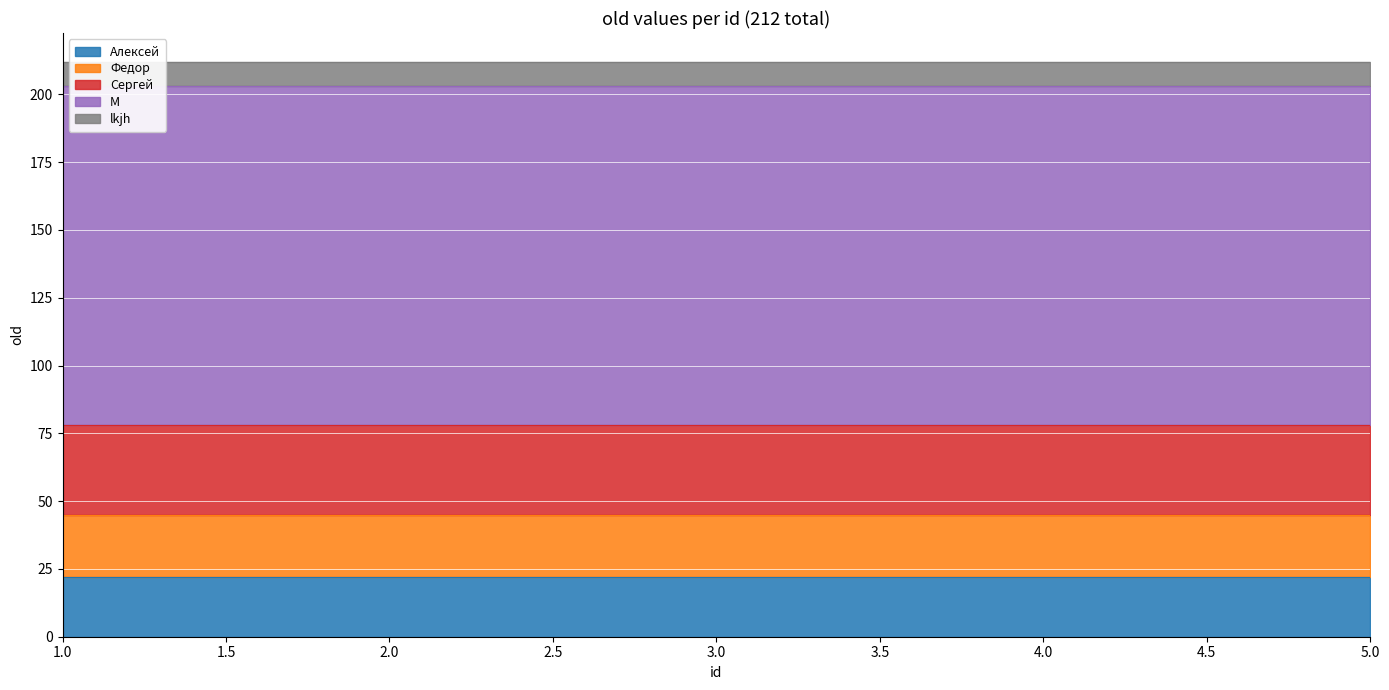

Which series has the largest total across all categories?

M